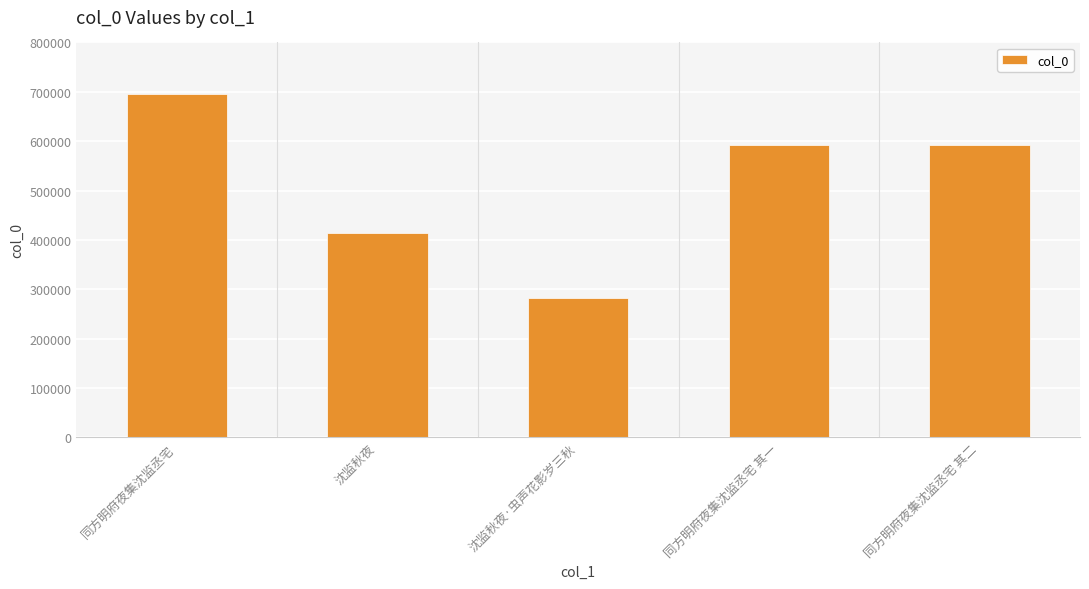

What is the label of the 2nd bar from the left?

沈监秋夜